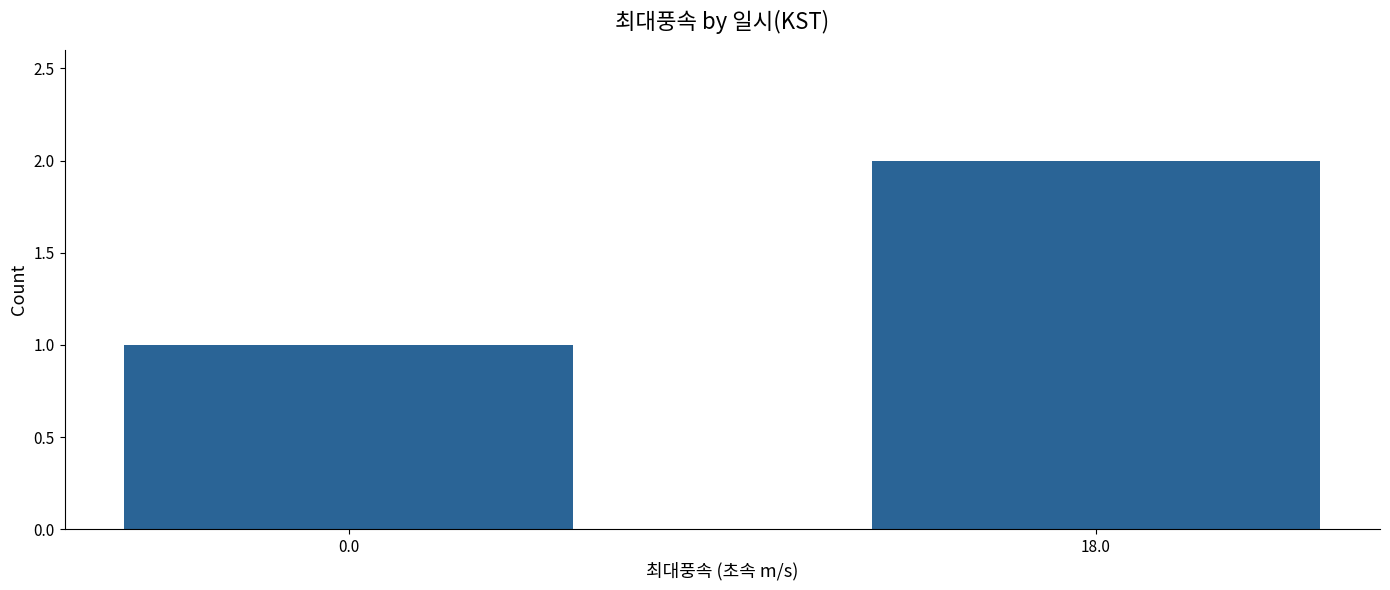

What is the change in value from 0.0 to 18.0?

+1